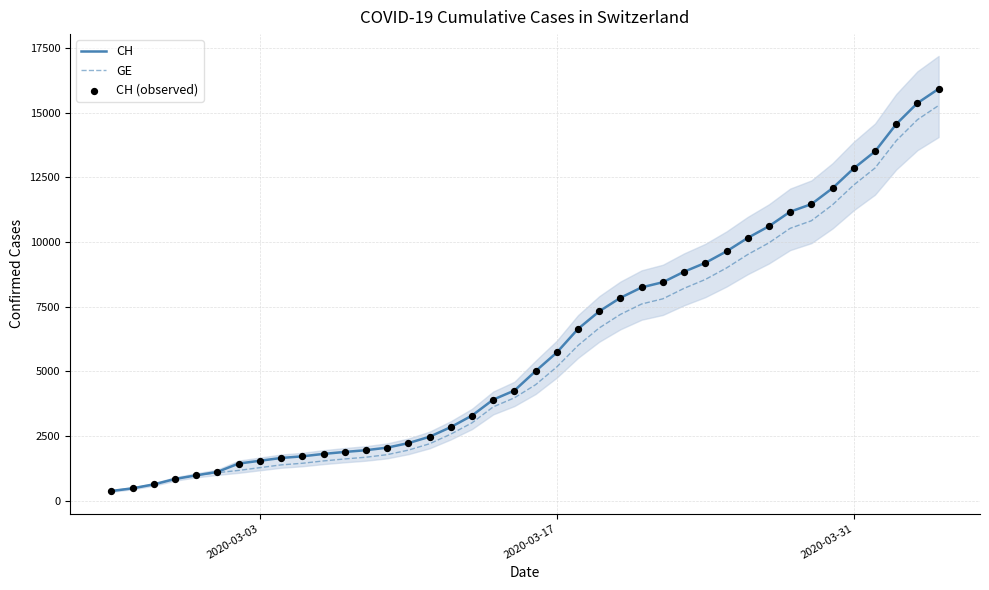

Is the value of CH (observed) at 8 greater than the value of CH at 17?

No